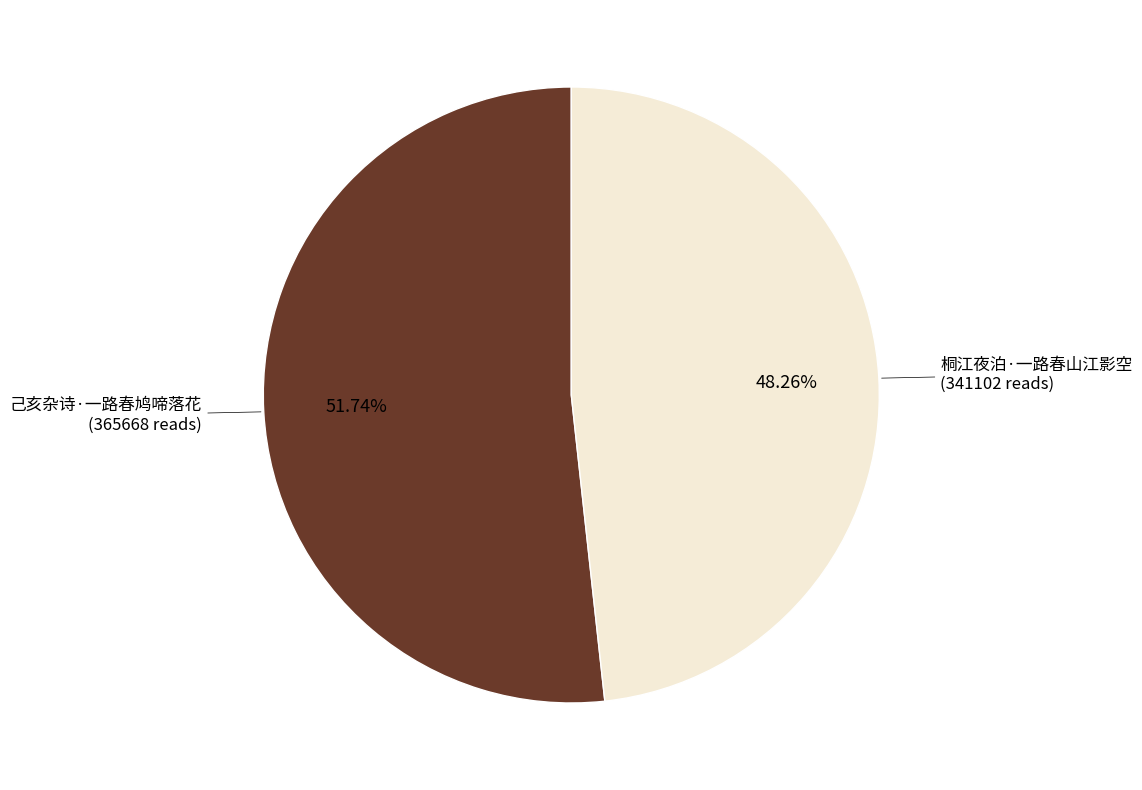

Which slice represents more than half of the pie?

己亥杂诗·一路春鸠啼落花